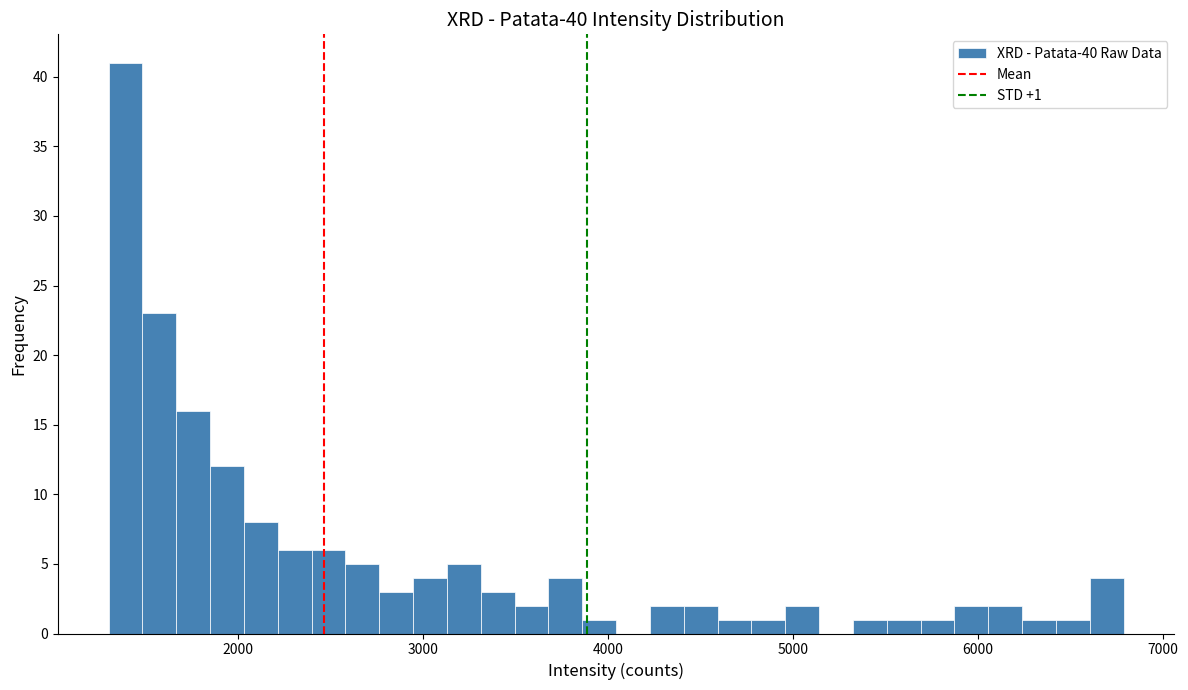

Read against the x-axis, roughly where is the centre of the tallest bar?

1400